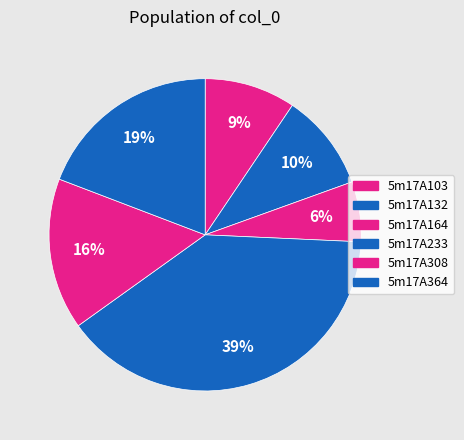

To the nearest percent, what is the combined percentage of 5m17A132 and 5m17A103?

19%